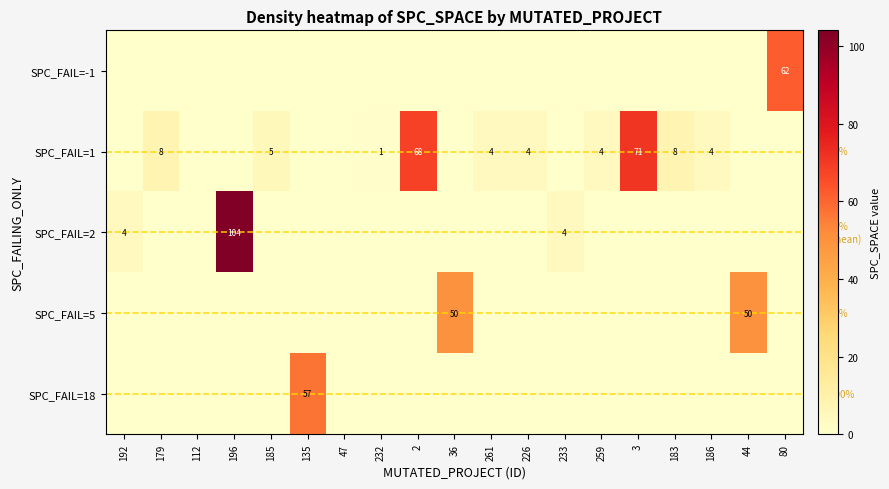

Which category has the lowest value in the SPC_FAIL=1 series?

192